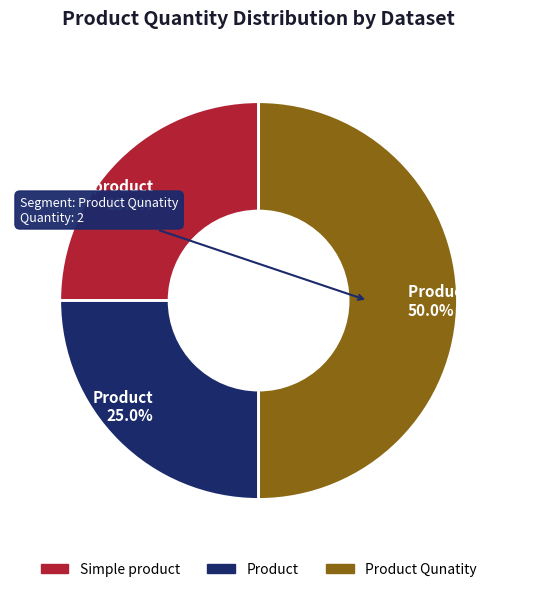

How many slices are in this pie chart?

3